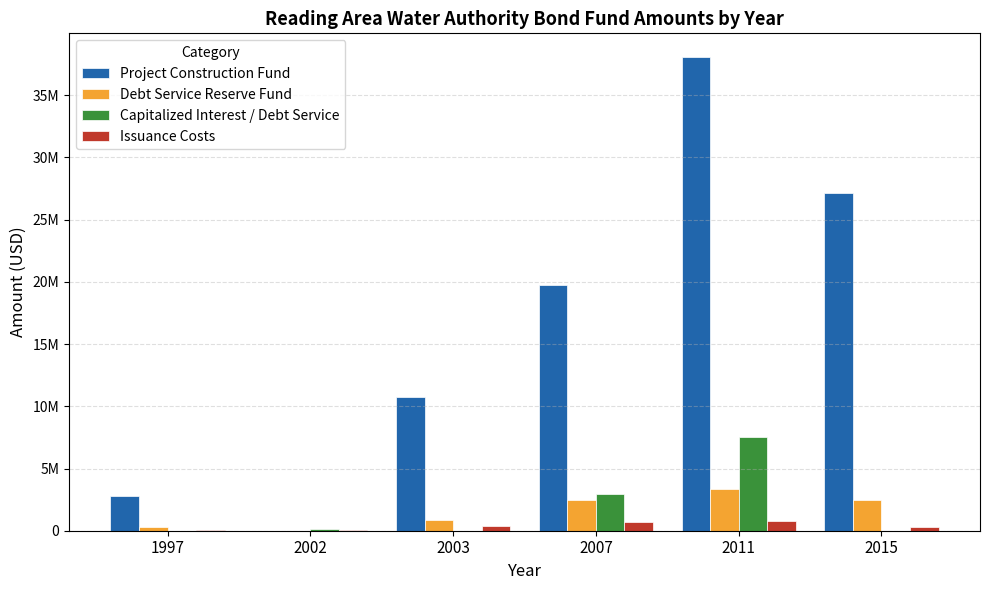

Are the bars grouped side by side (vs. stacked)?

Yes